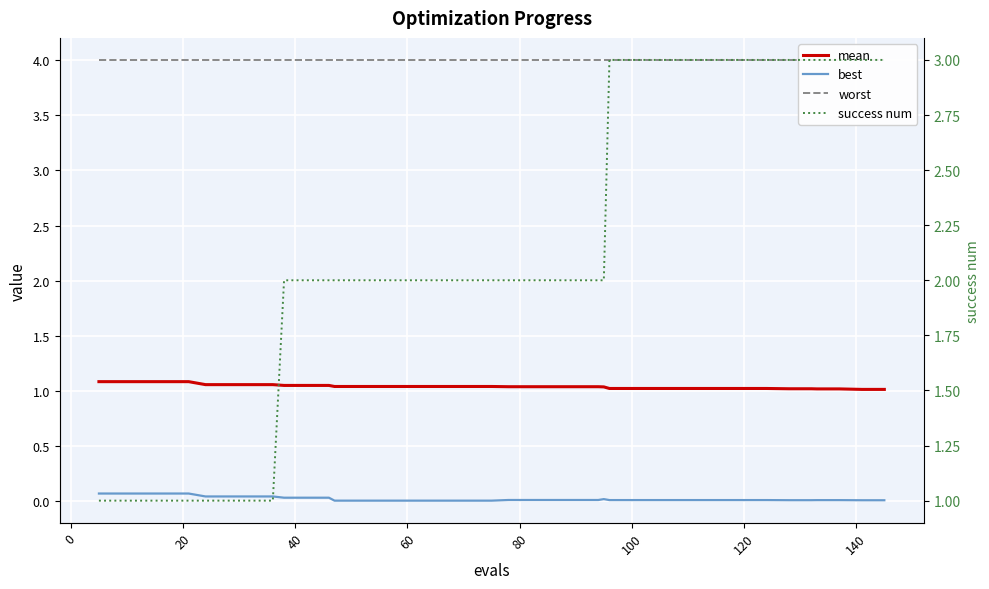

Is the value of best at 28 greater than the value of mean at 14?

No